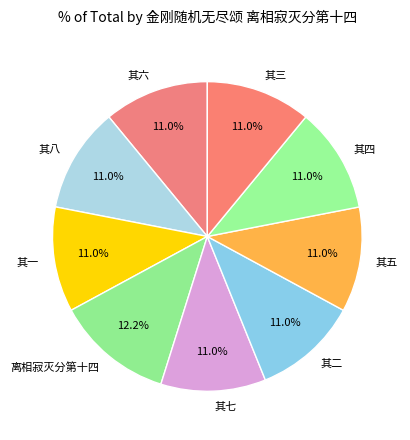

To the nearest percent, what is the difference between the largest and smallest slice percentages?

1%